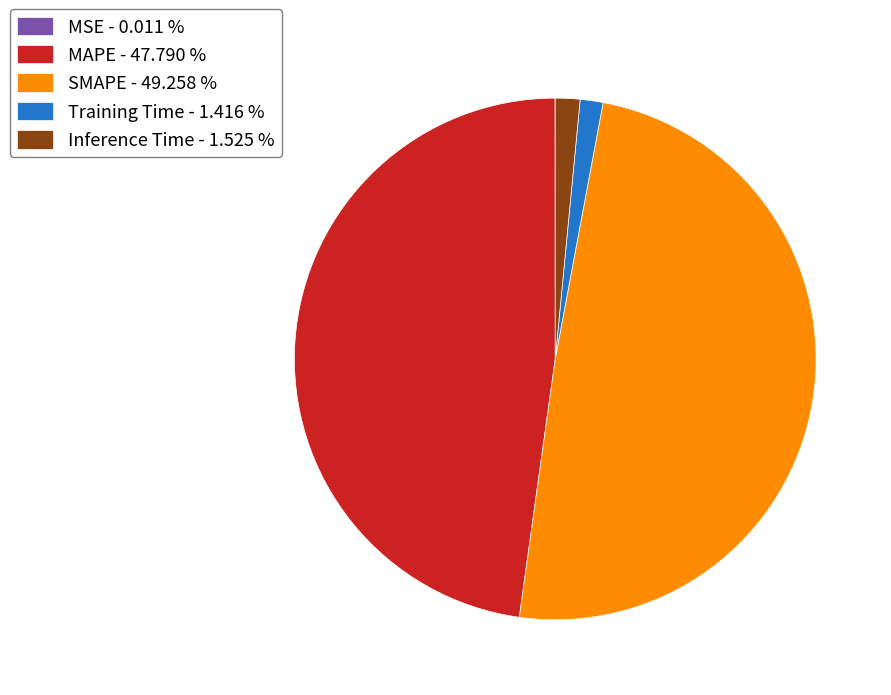

Between MAPE - 47.790 % and SMAPE - 49.258 %, which is larger?

SMAPE - 49.258 %